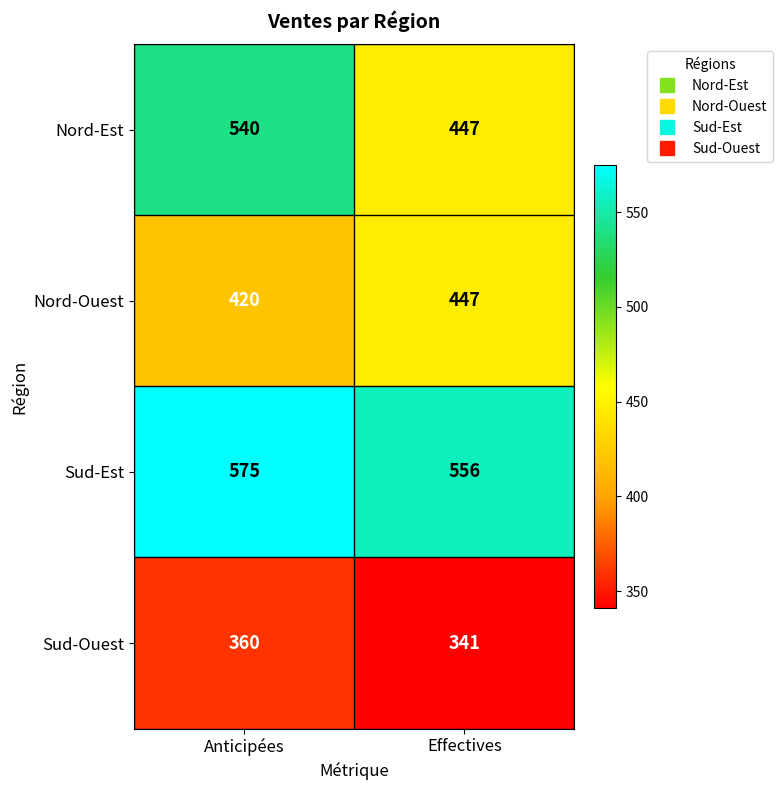

How many categories are shown in the chart?

2